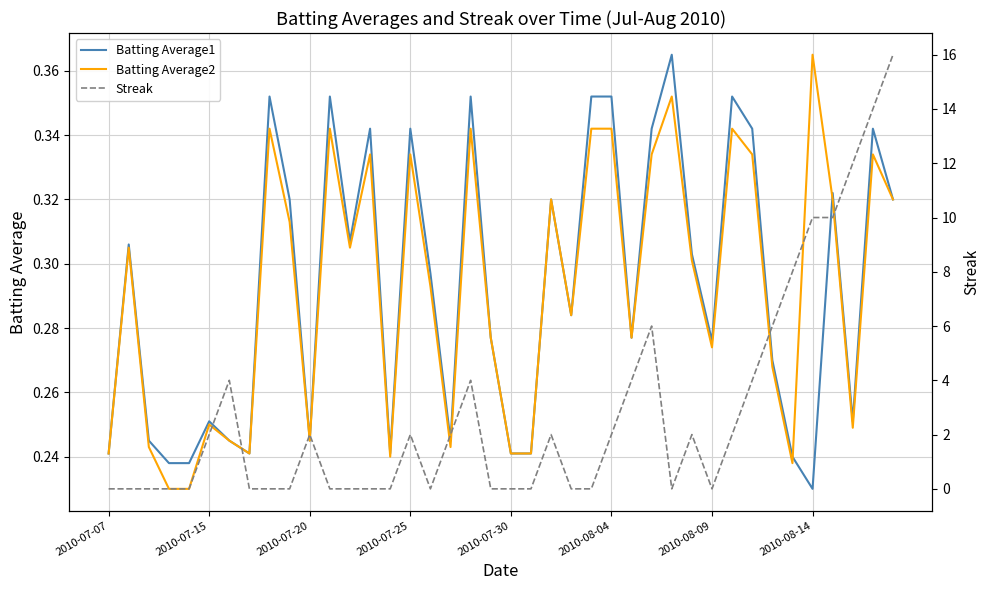

Which category has the highest value in the Batting Average2 series?

2010-08-14